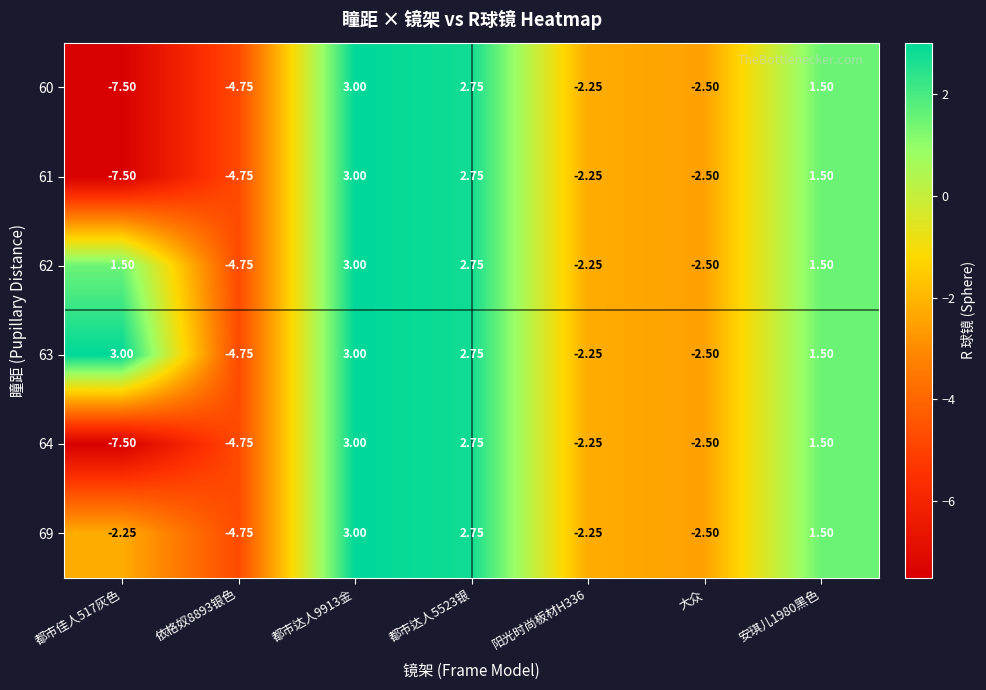

What is the maximum value shown in the chart?

3.0